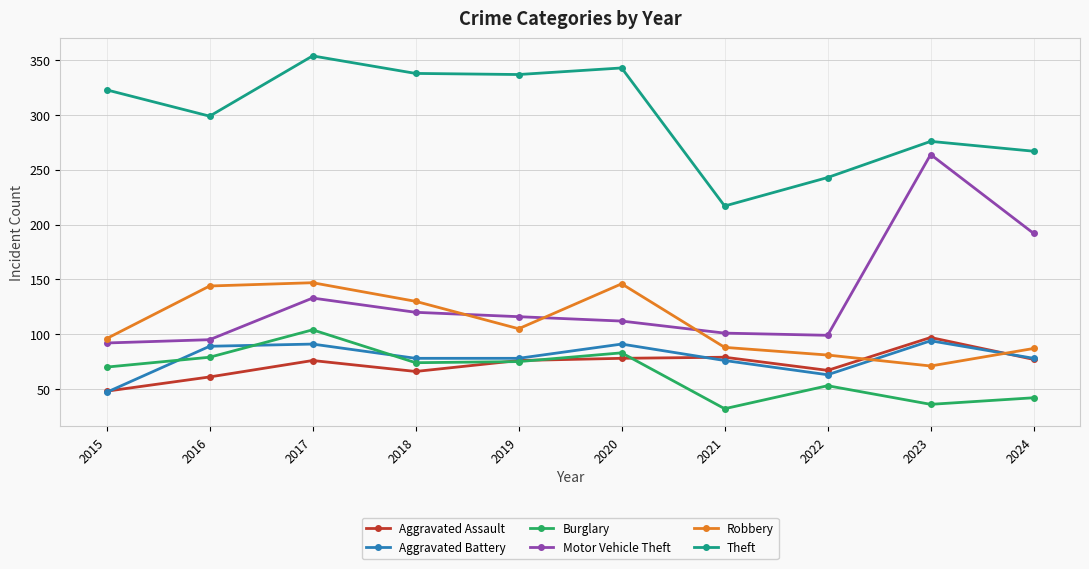

Count the number of categories in the chart.

10